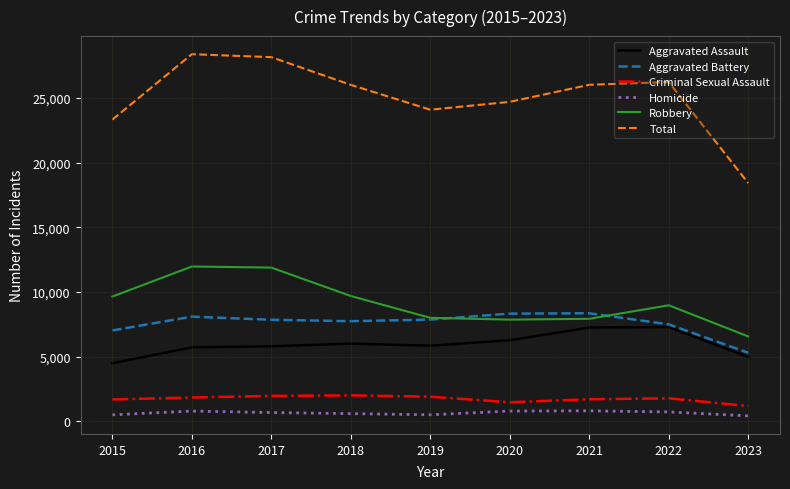

Is the value of Total at 2020 greater than the value of Robbery at 2022?

Yes